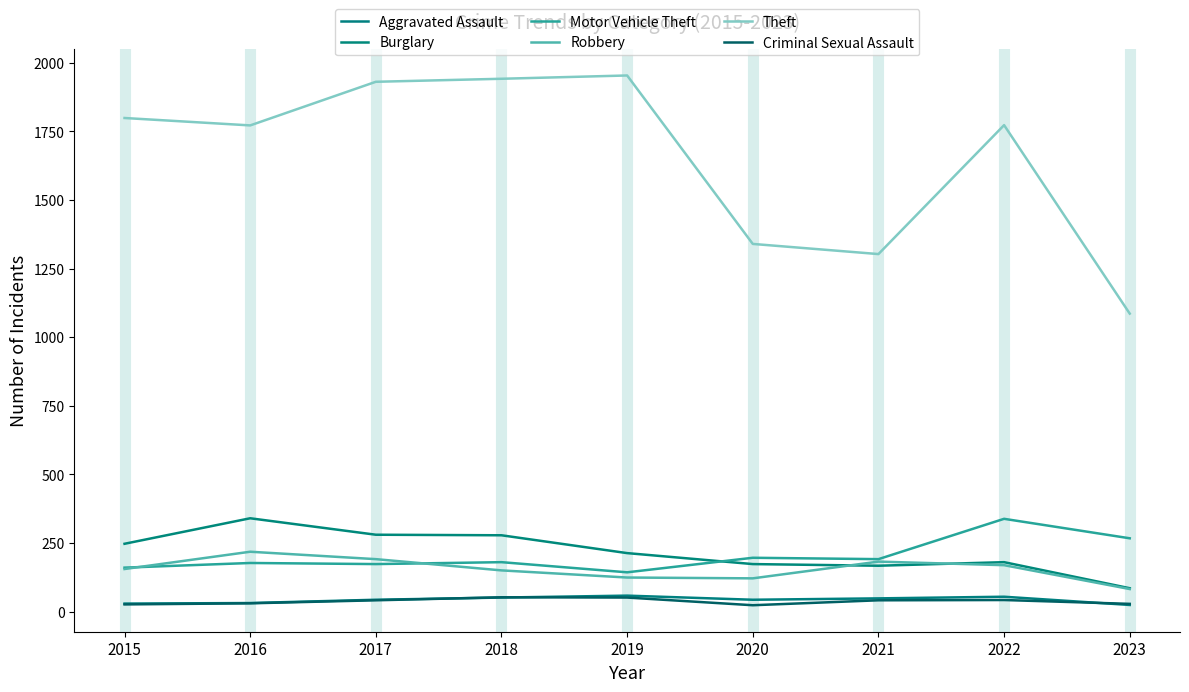

Does the chart have visible grid lines?

No